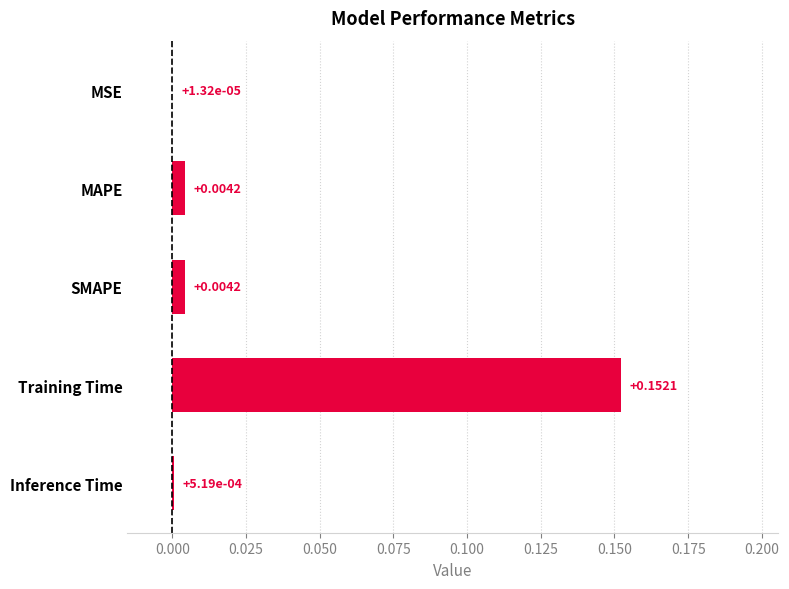

How many data points does each series have?

5